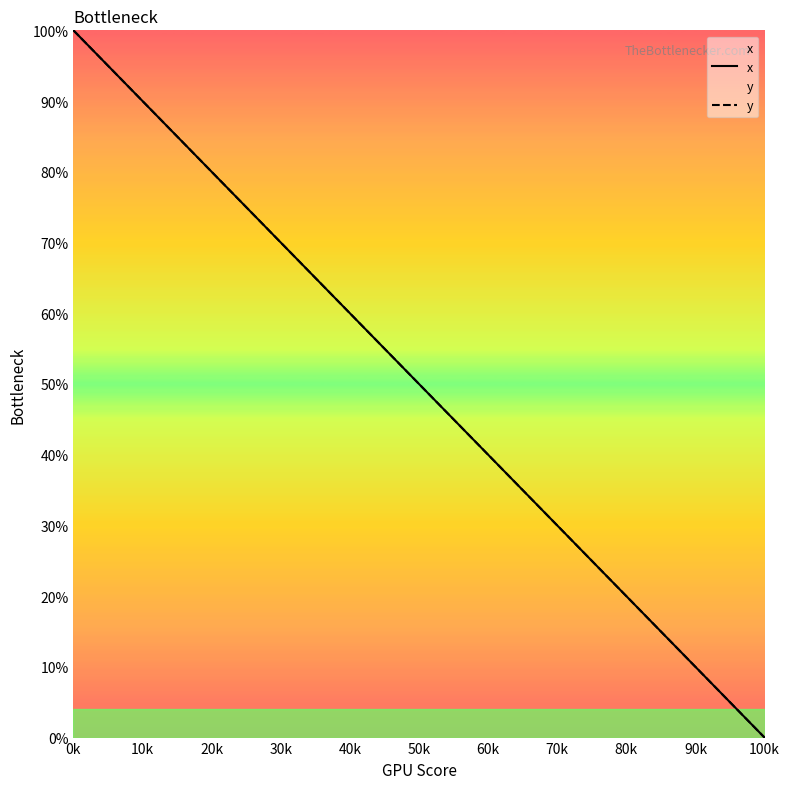

What is the average value of the y series?

41.0